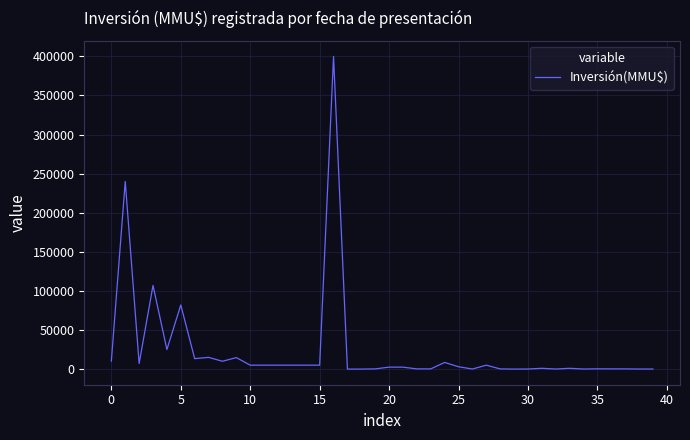

What is the maximum value shown in the chart?

400000